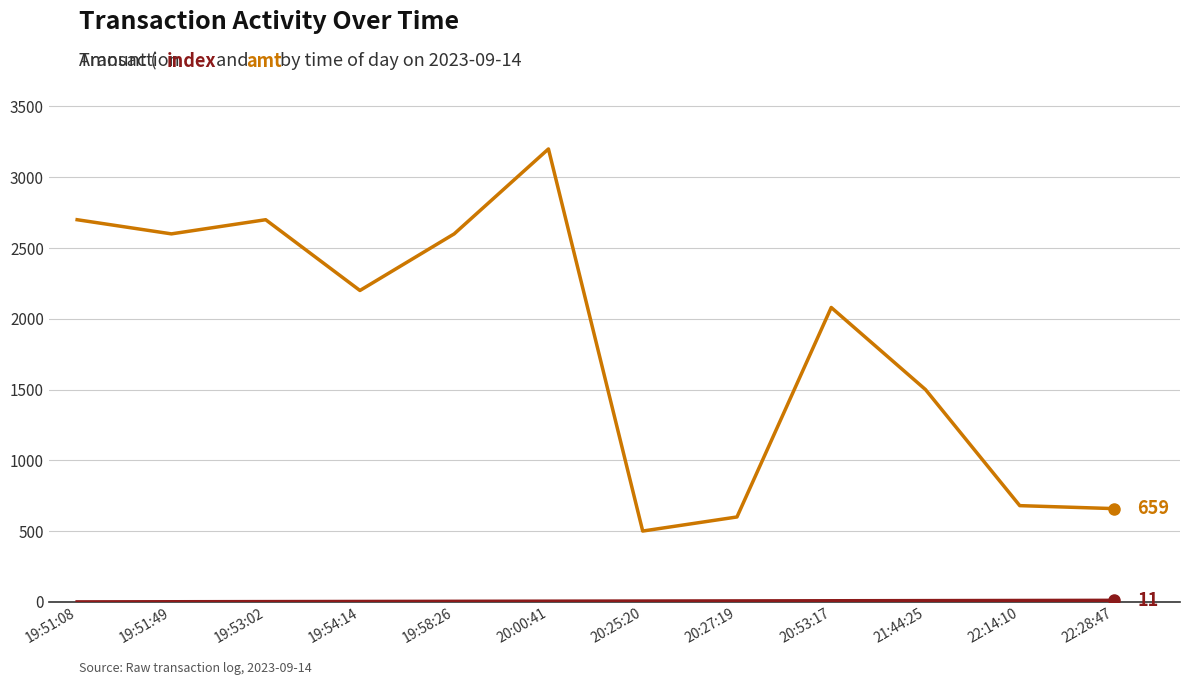

Does the chart display data point markers on the line(s)?

No